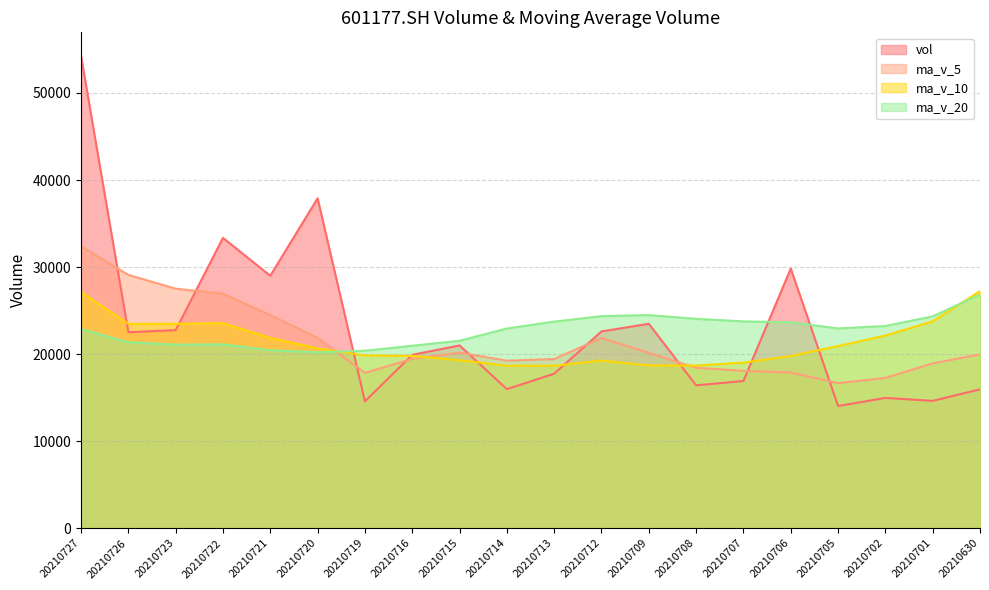

Where do ma_v_5 and ma_v_10 first cross each other?

20210720 and 20210719